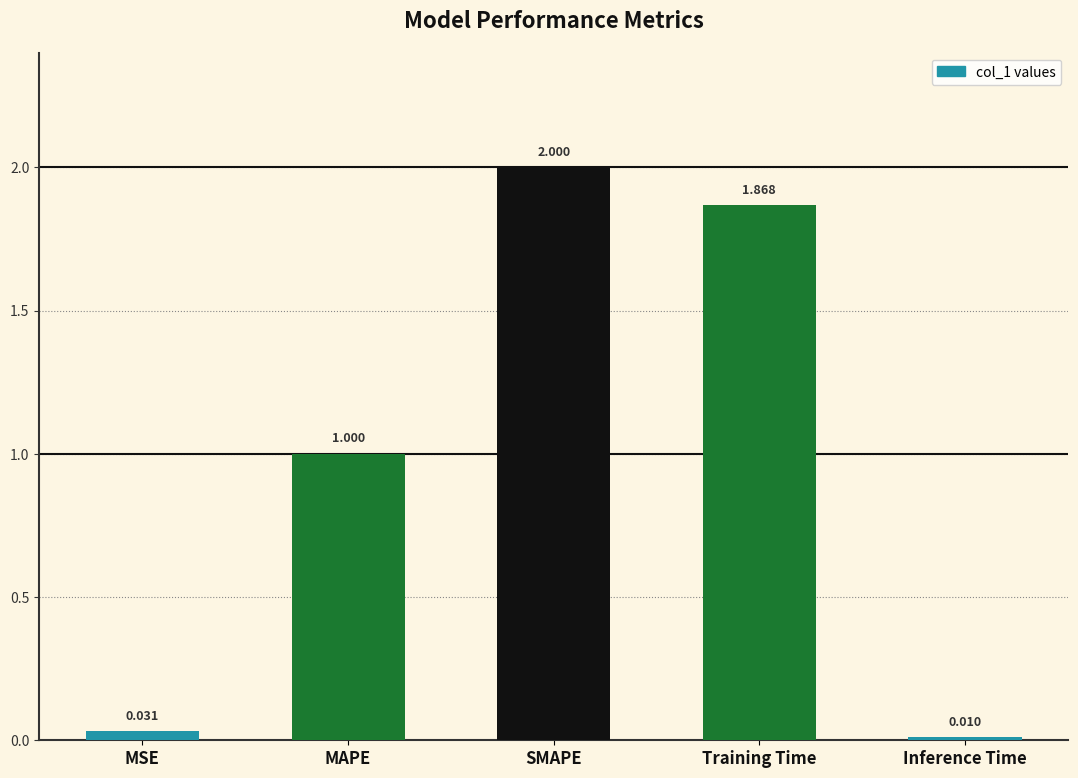

What is the maximum value shown in the chart?

2.0